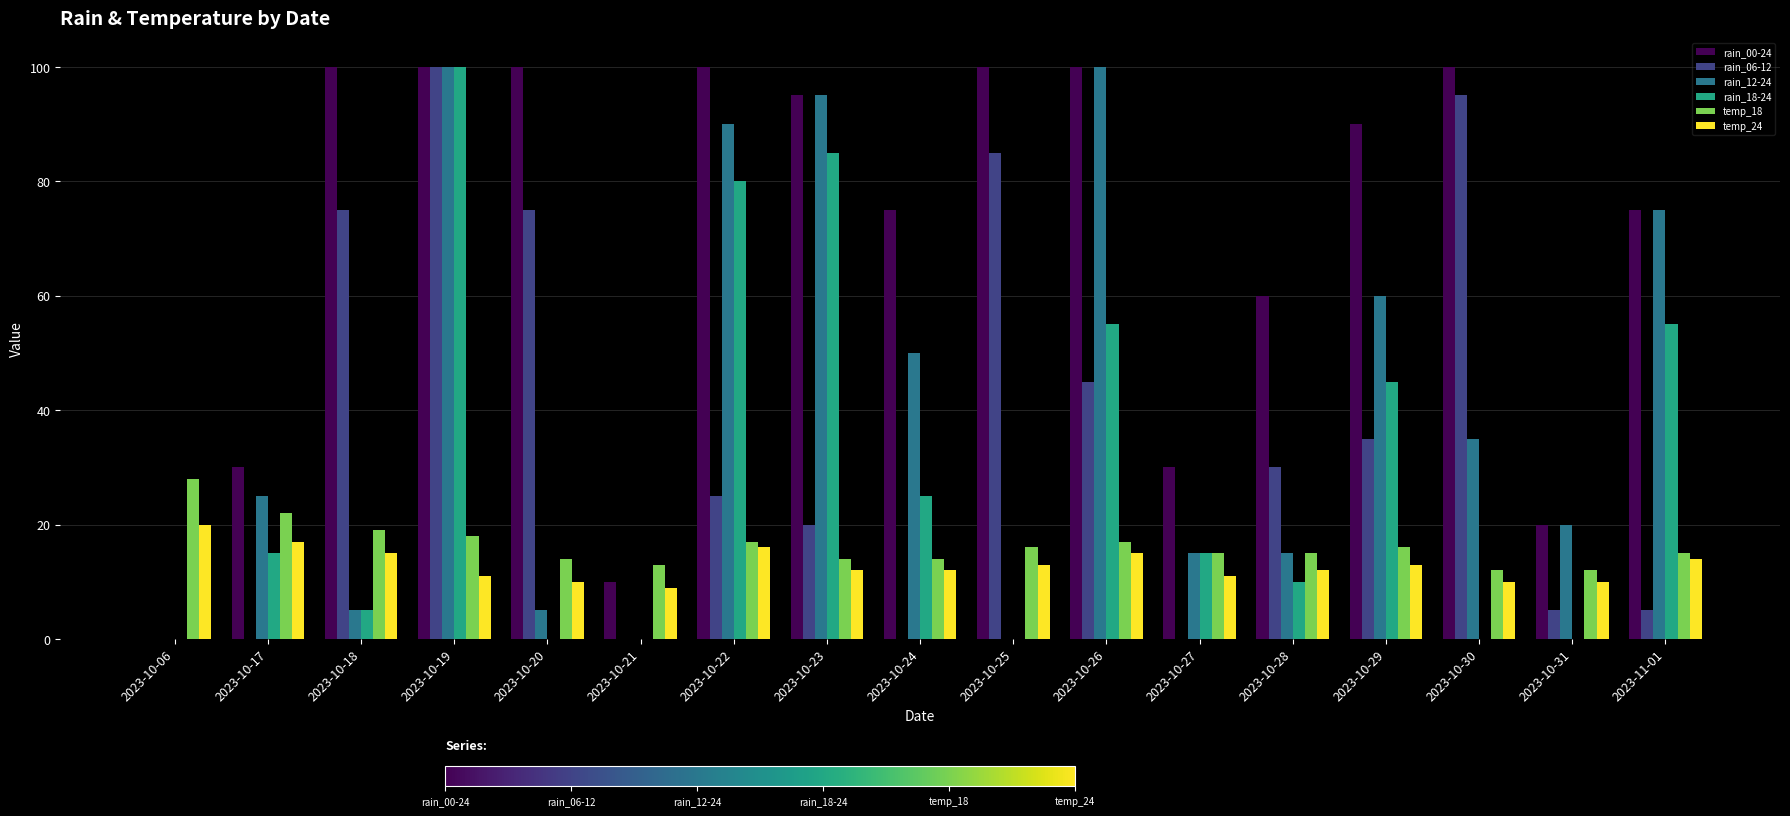

What are all the series names shown in the legend?

rain_00-24, rain_06-12, rain_12-24, rain_18-24, temp_18, temp_24